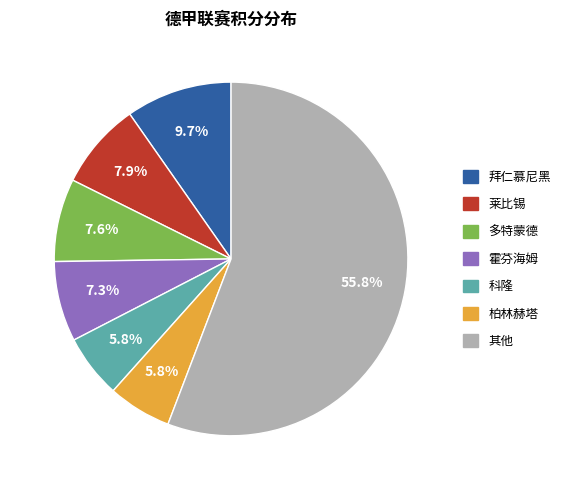

Is there a majority slice in this chart?

Yes